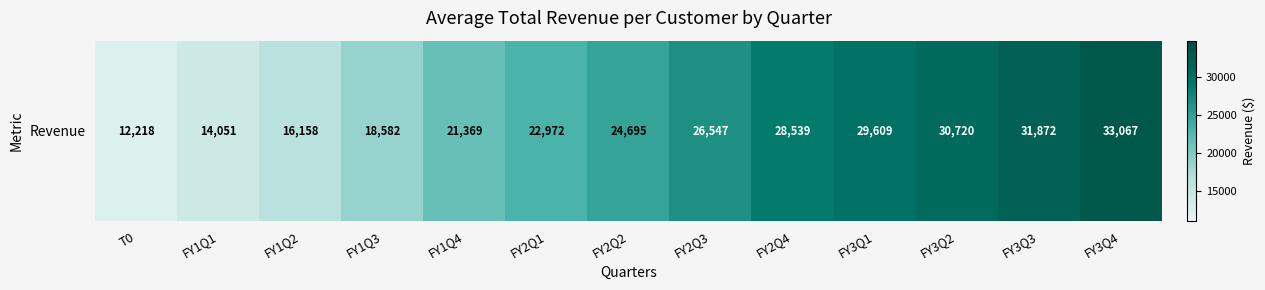

Which label corresponds to the largest value in the chart?

FY3Q4